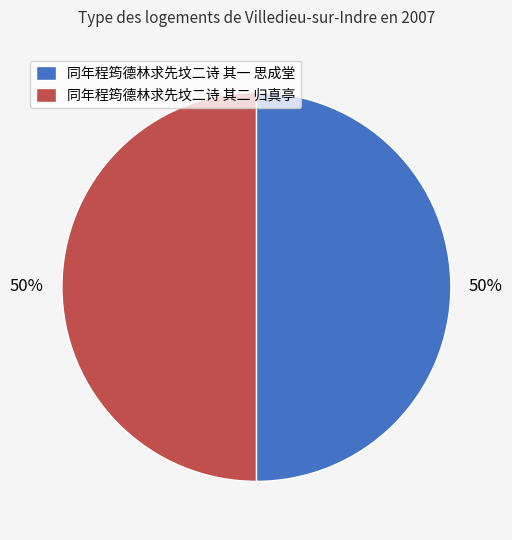

To the nearest percent, what portion does 同年程筠德林求先坟二诗 其二 归真亭 represent?

50%